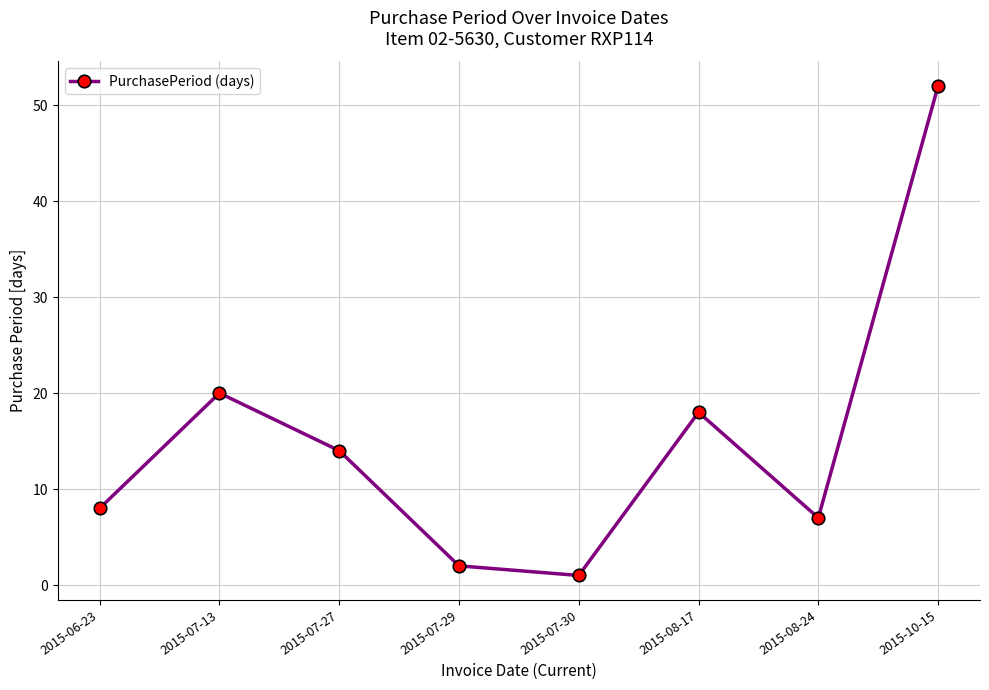

True or false: the data has more than 2 interior local peaks.

False